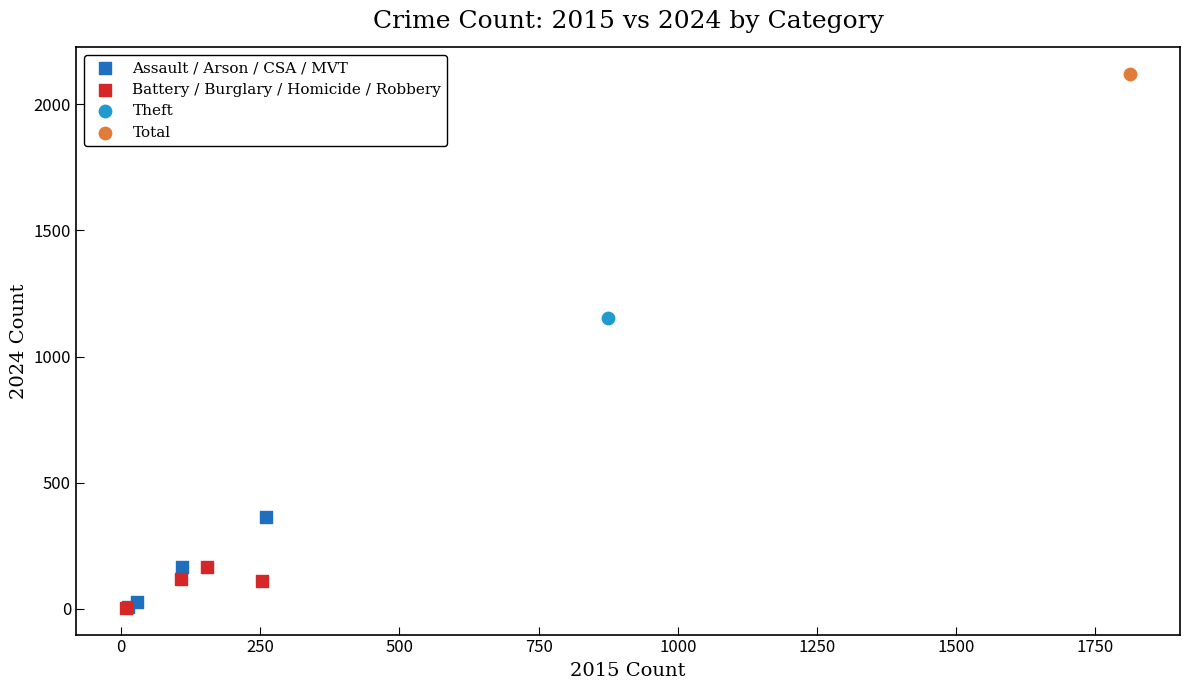

What are all the series names shown in the legend?

Assault / Arson / CSA / MVT, Battery / Burglary / Homicide / Robbery, Theft, Total